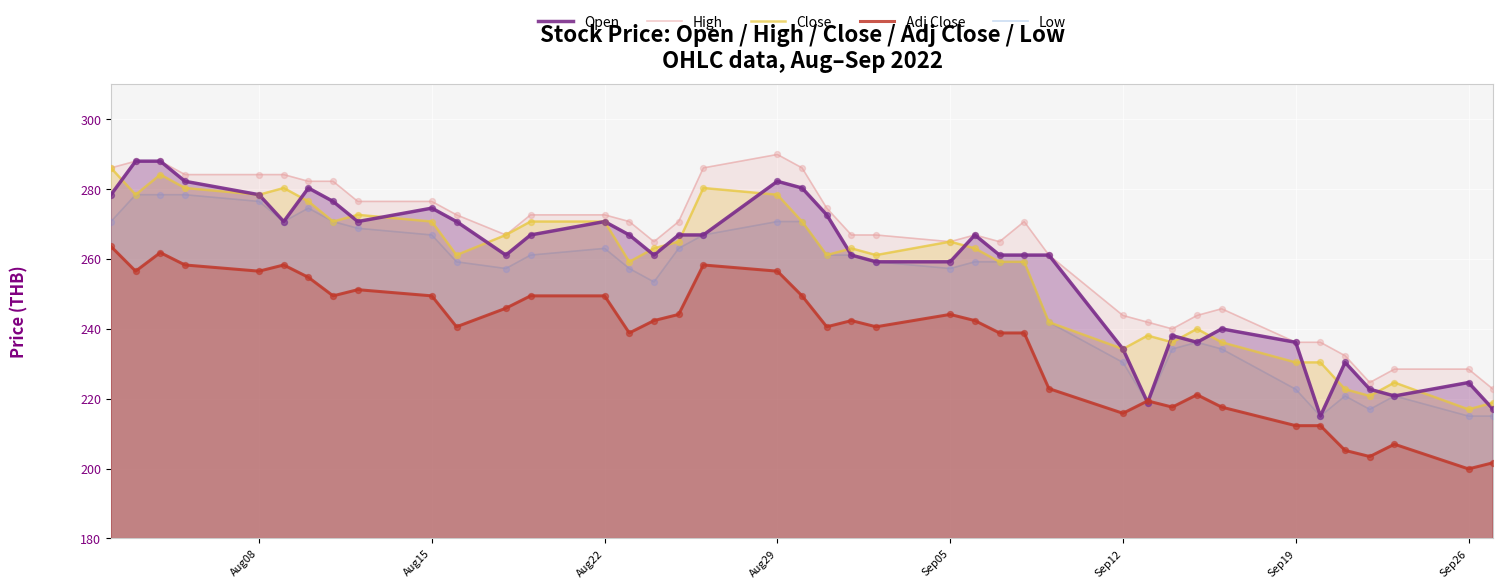

Which series contains the highest Y value?

High